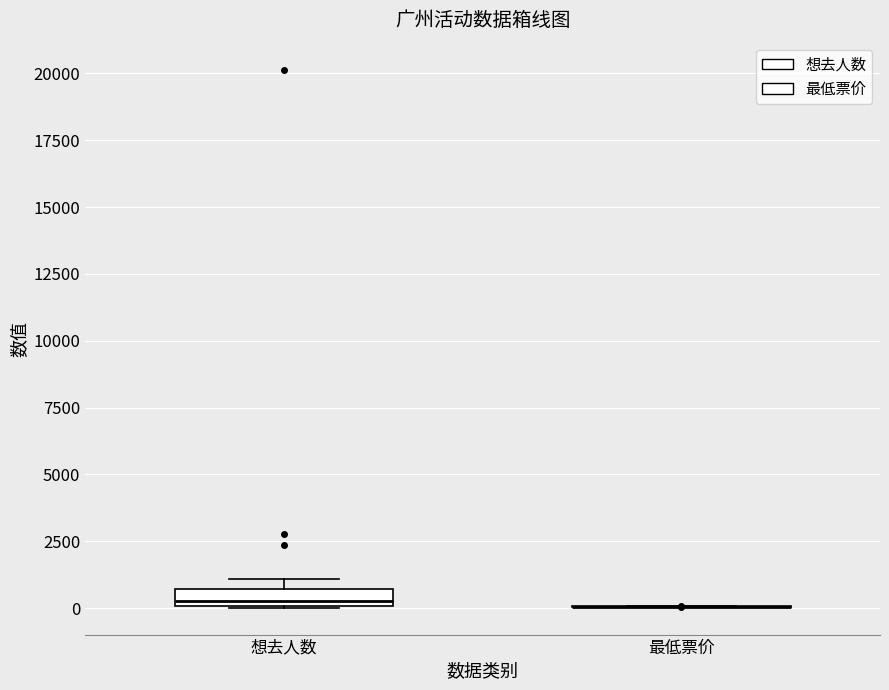

Comparing the boxes themselves (not the whiskers), which one is the tallest?

想去人数